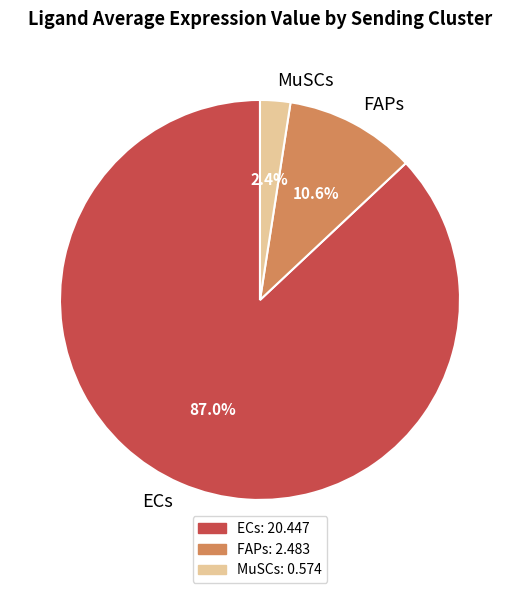

What percentage do FAPs and ECs together represent?

97.6%